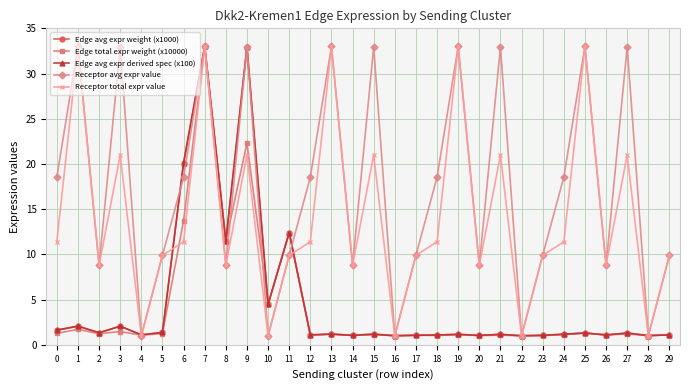

What is the difference between the highest and lowest values at 18?

17.5